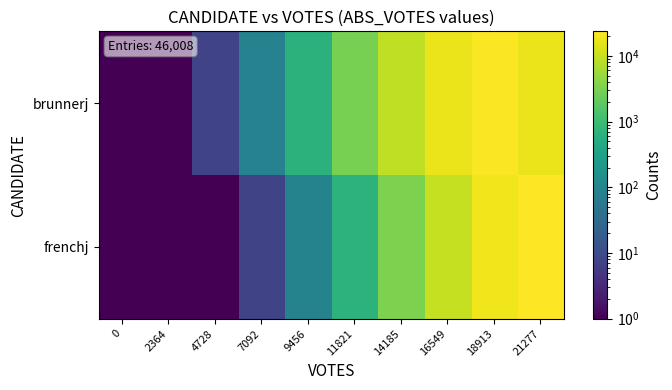

Which series has the largest total across all categories?

brunnerj